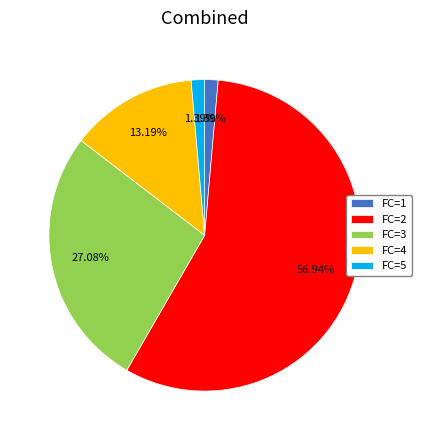

Between FC=2 and FC=3, which is larger?

FC=2